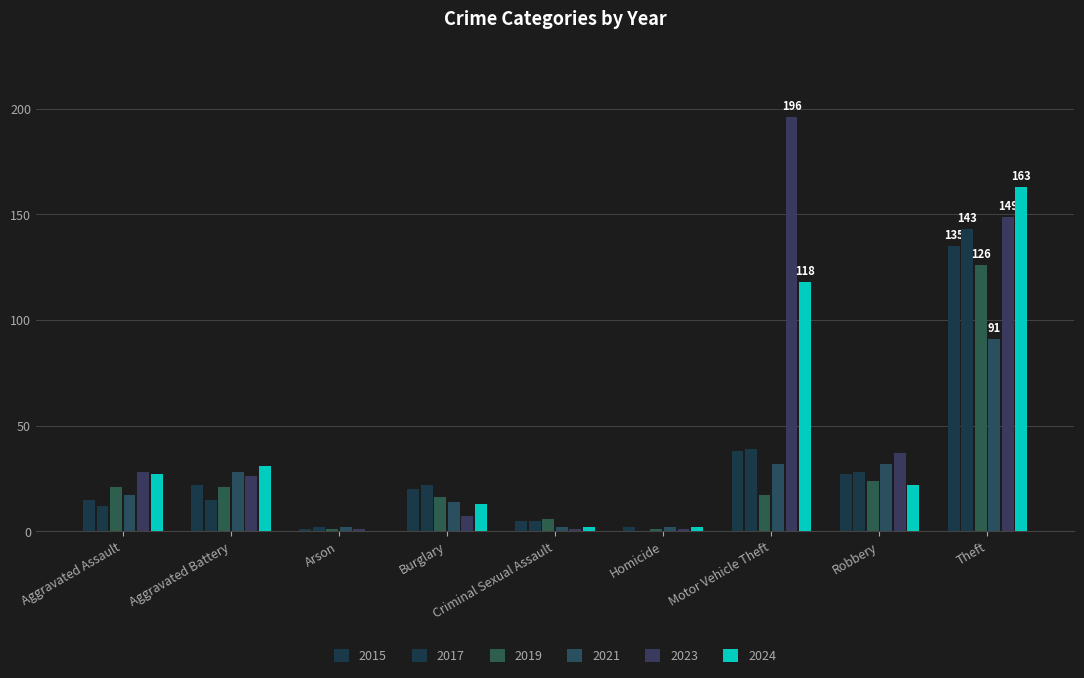

Are the bars grouped side by side (vs. stacked)?

Yes